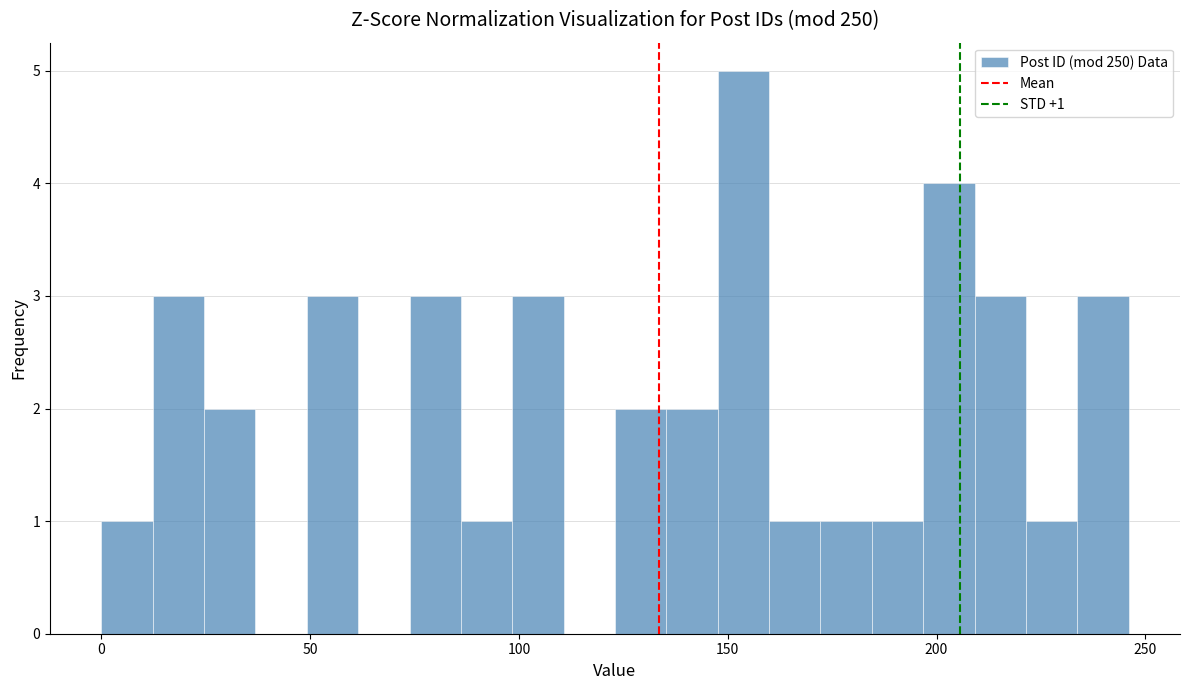

Read against the x-axis, roughly where is the centre of the tallest bar?

155